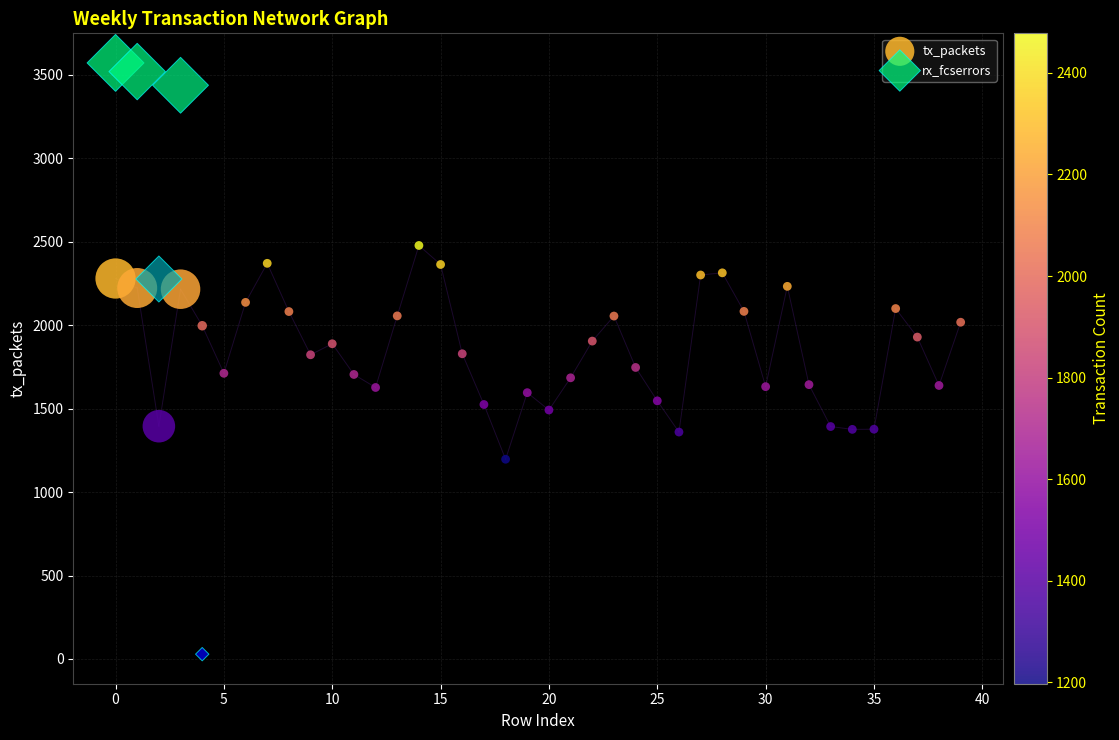

Which series reaches the minimum Y coordinate?

rx_fcserrors